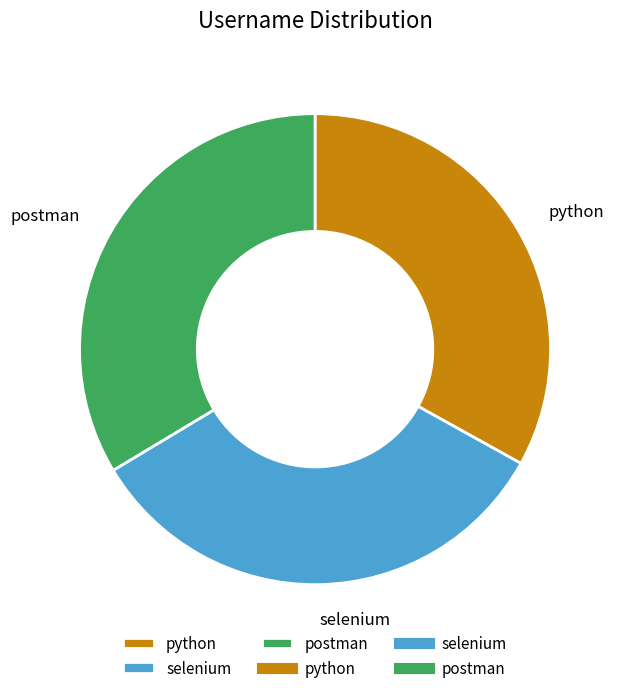

Is it true that selenium is 26% of the pie?

False